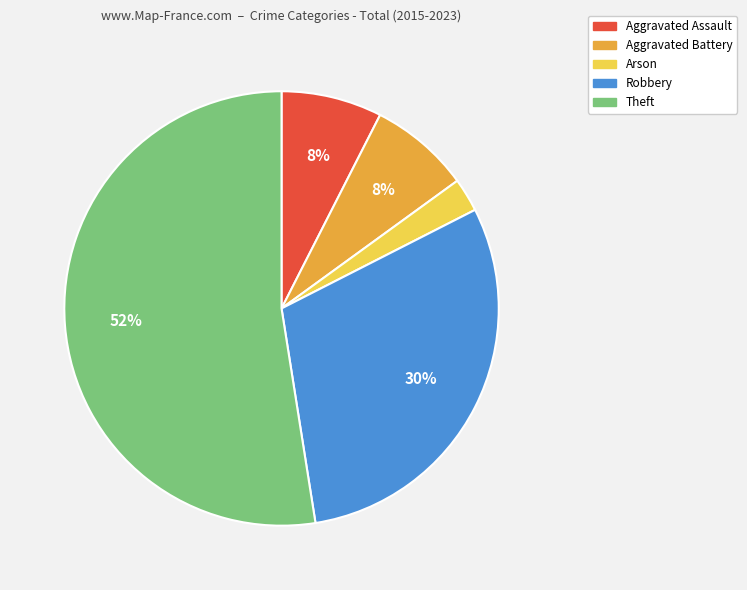

Combined, do Arson and Aggravated Assault account for over 50%?

No